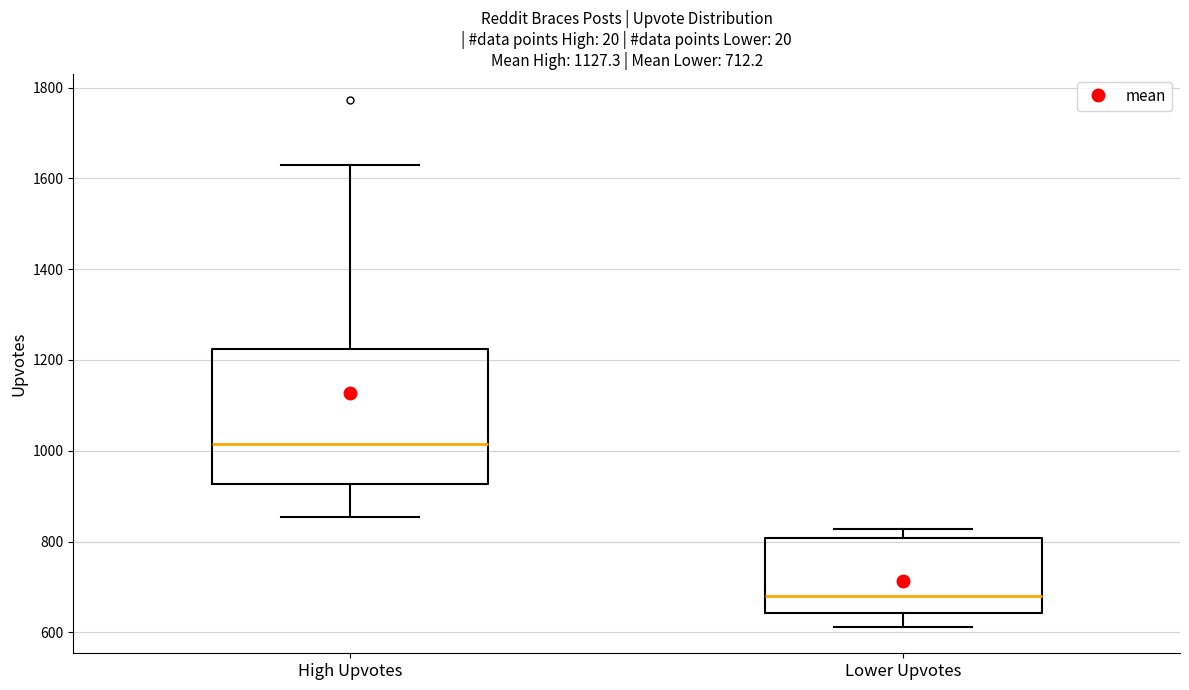

Which box has the highest median line?

High Upvotes